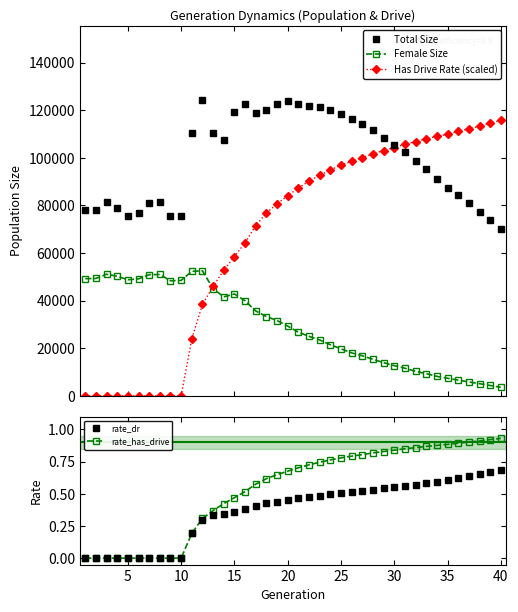

True or false: Female Size and Total Size intersect in this chart.

False